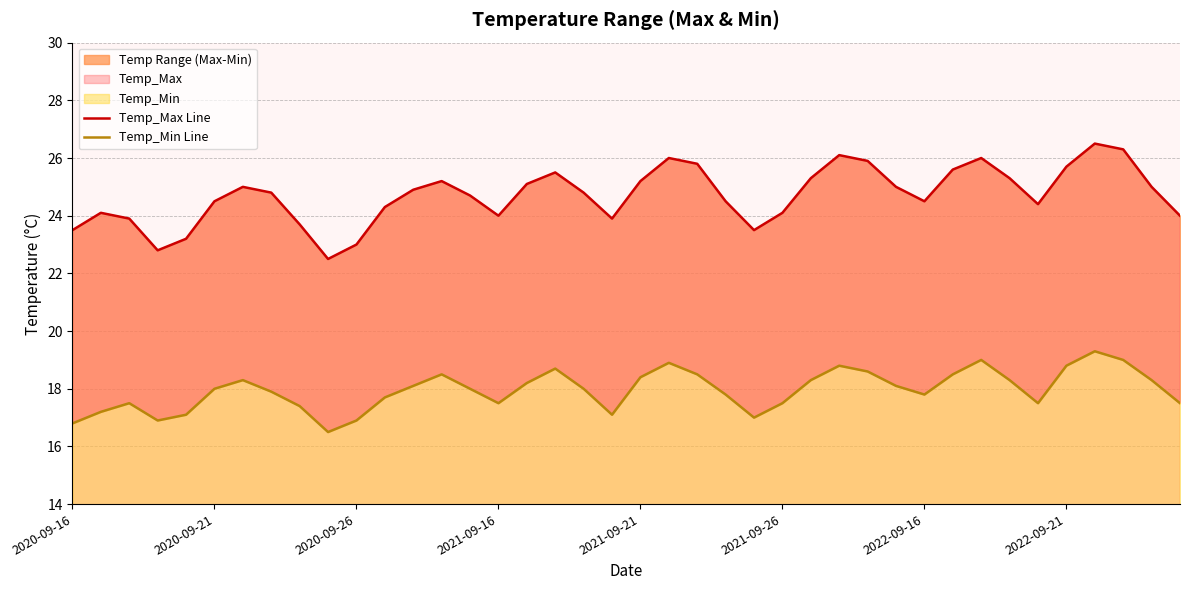

Is it true that Temp_Max Line equals 36.9 at 8?

False